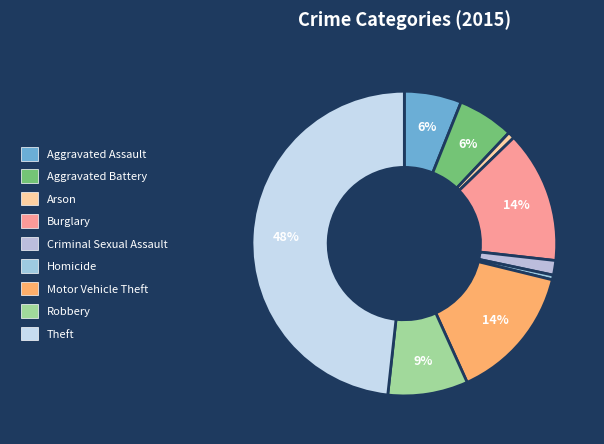

What percentage is the Aggravated Assault slice, to the nearest percent?

6%